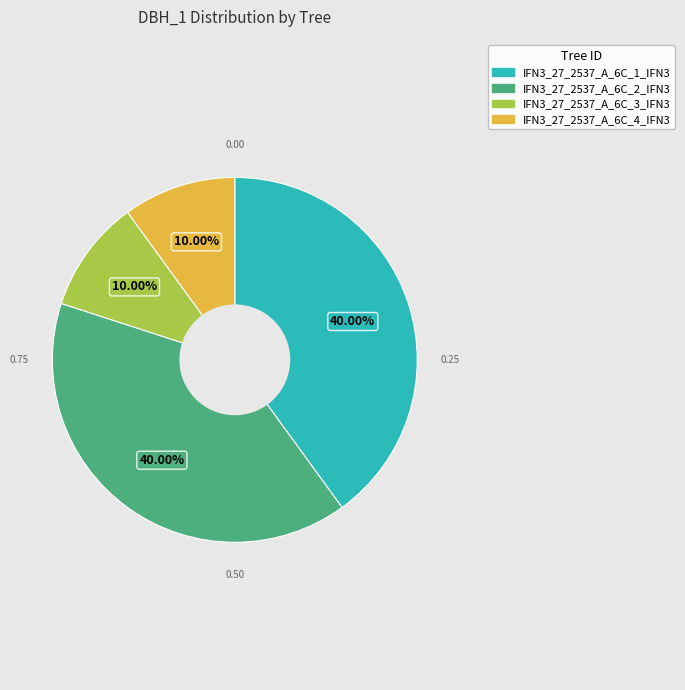

Is there a majority slice in this chart?

No